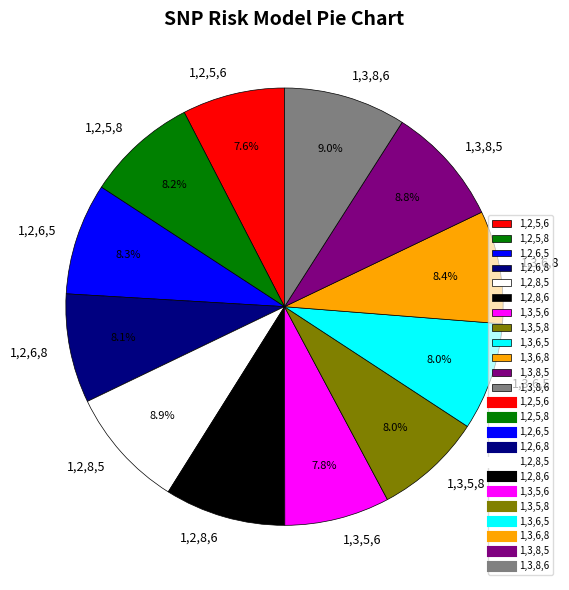

To the nearest percent, what is the difference between the largest and smallest slice percentages?

1%